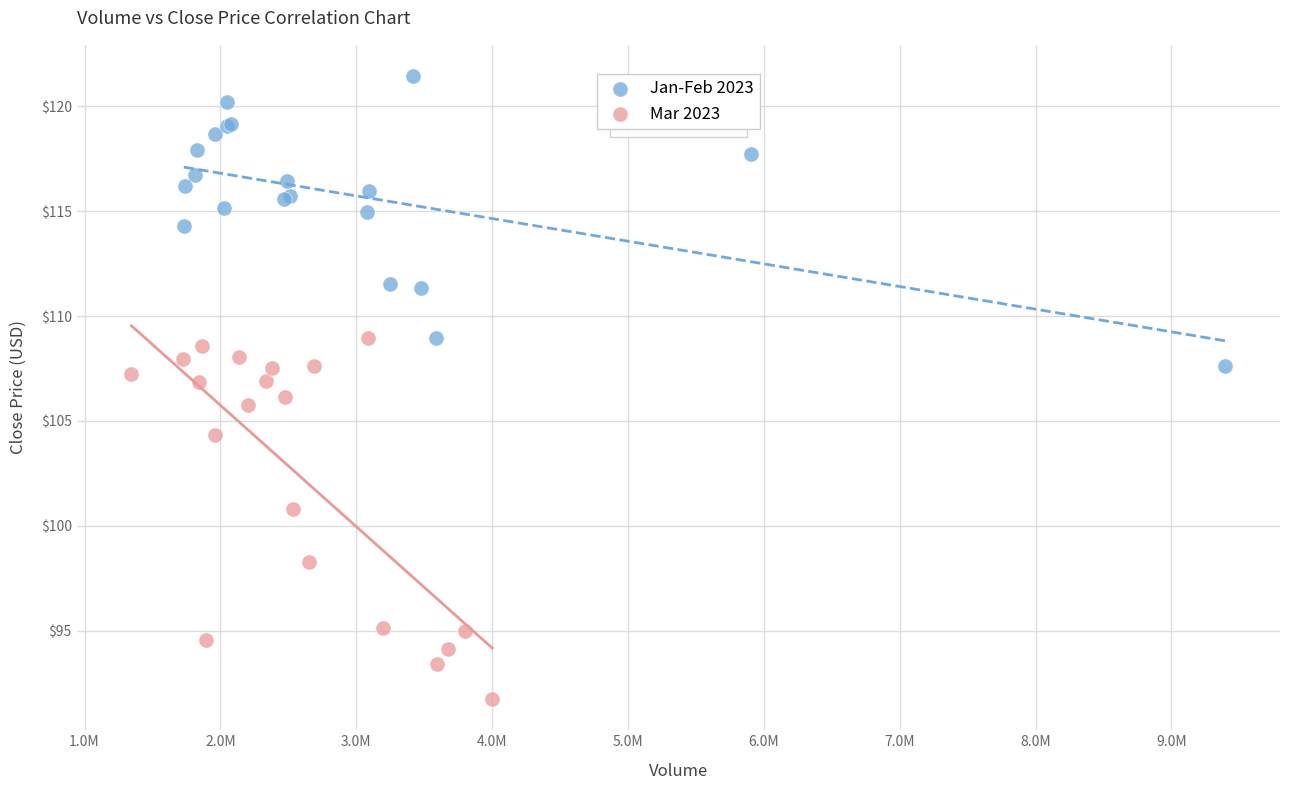

Which series contains the highest Y value?

Jan-Feb 2023